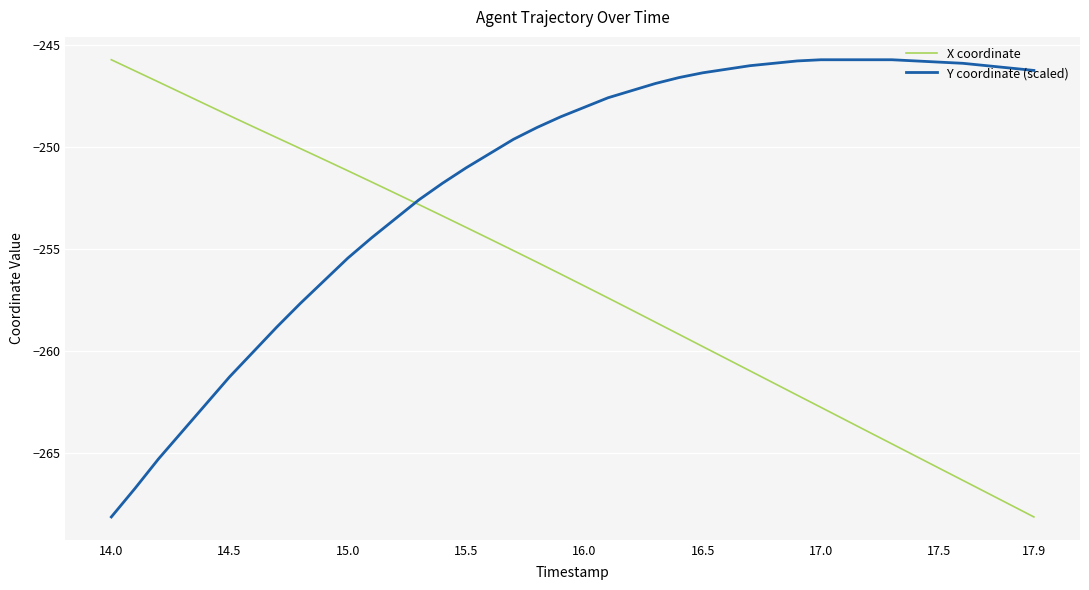

What is the smallest value displayed?

-268.1